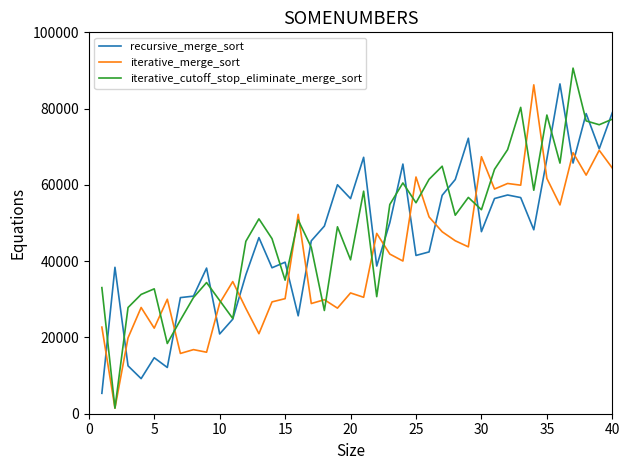

Which series has the largest range (max minus min)?

iterative_cutoff_stop_eliminate_merge_sort